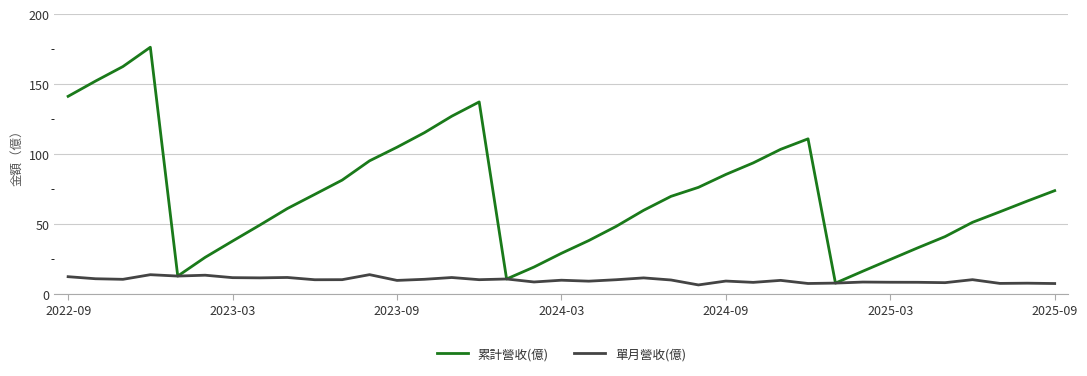

List the series in order of their peak value, highest first.

累計營收(億), 單月營收(億)